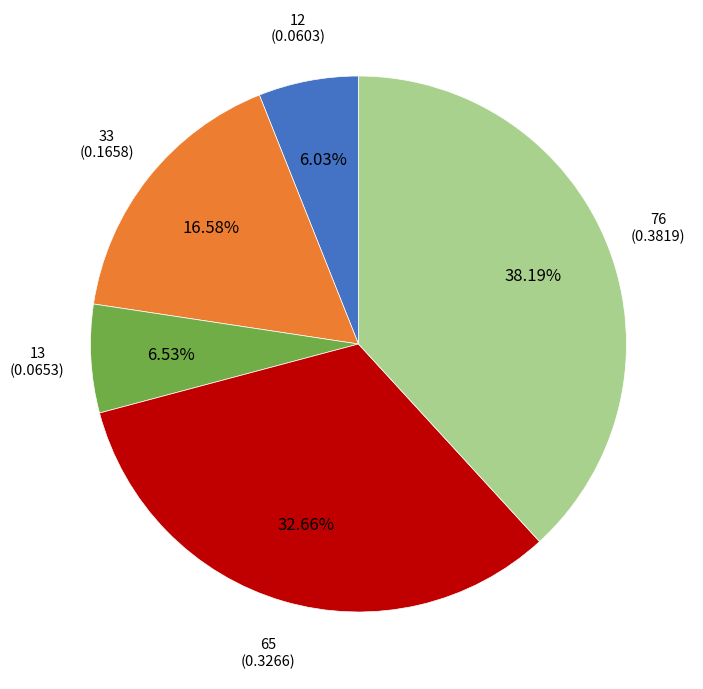

How many segments does this pie chart have?

5